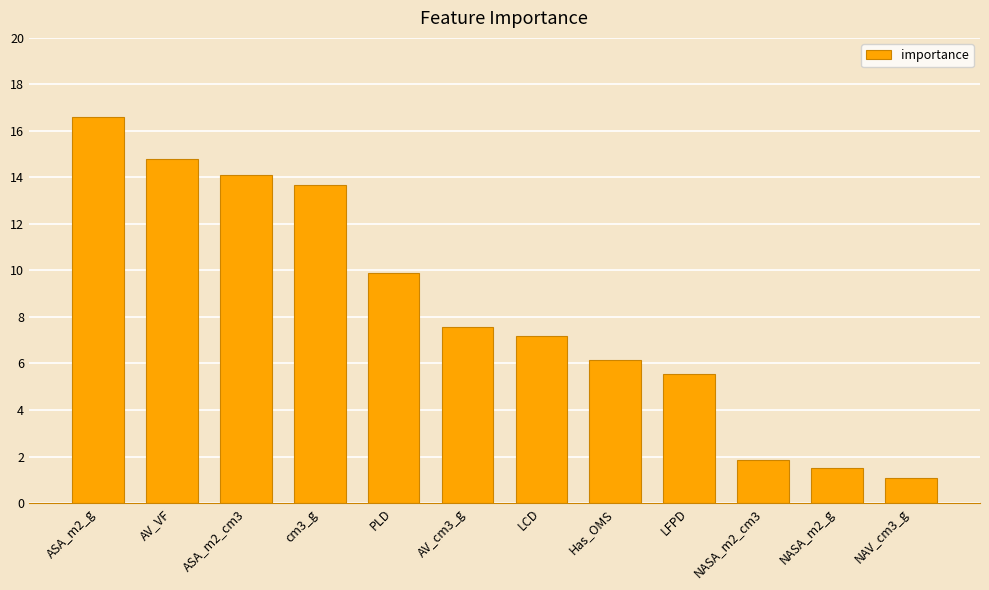

List the labels in order of value, largest first.

ASA_m2_g, AV_VF, ASA_m2_cm3, cm3_g, PLD, AV_cm3_g, LCD, Has_OMS, LFPD, NASA_m2_cm3, NASA_m2_g, NAV_cm3_g